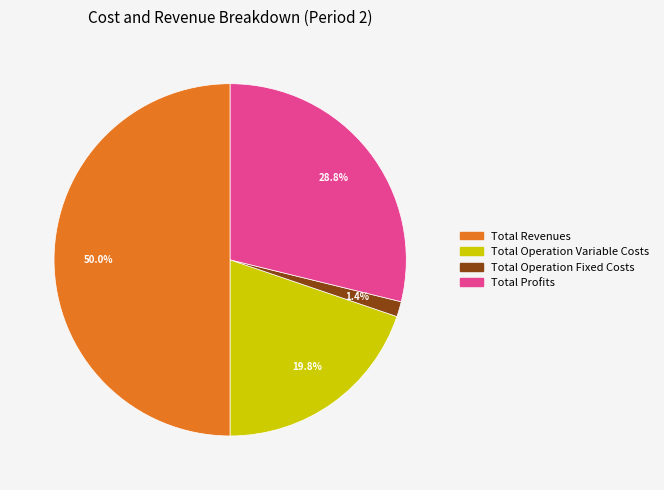

Is there a majority slice in this chart?

No